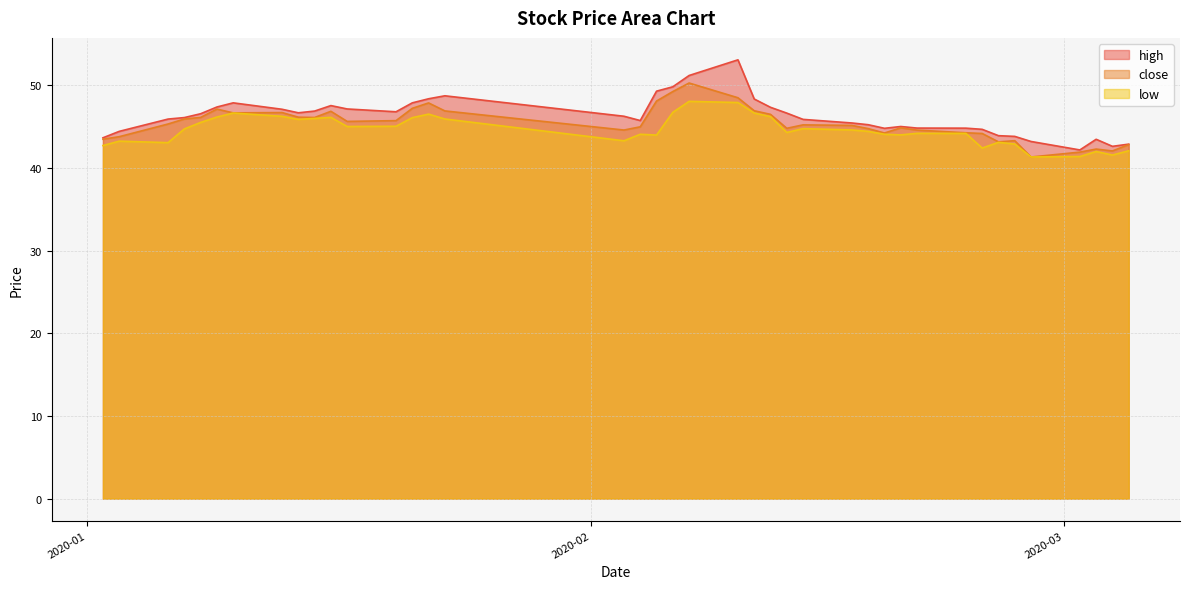

What is the maximum value for high?

53.1